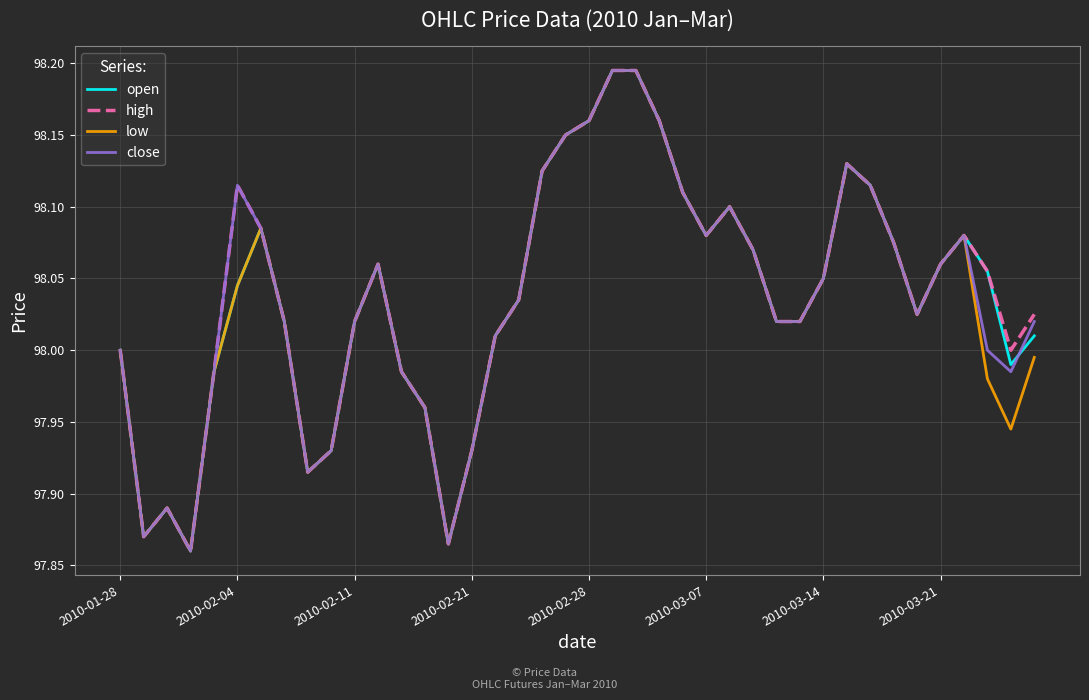

True or false: close and high intersect in this chart.

False